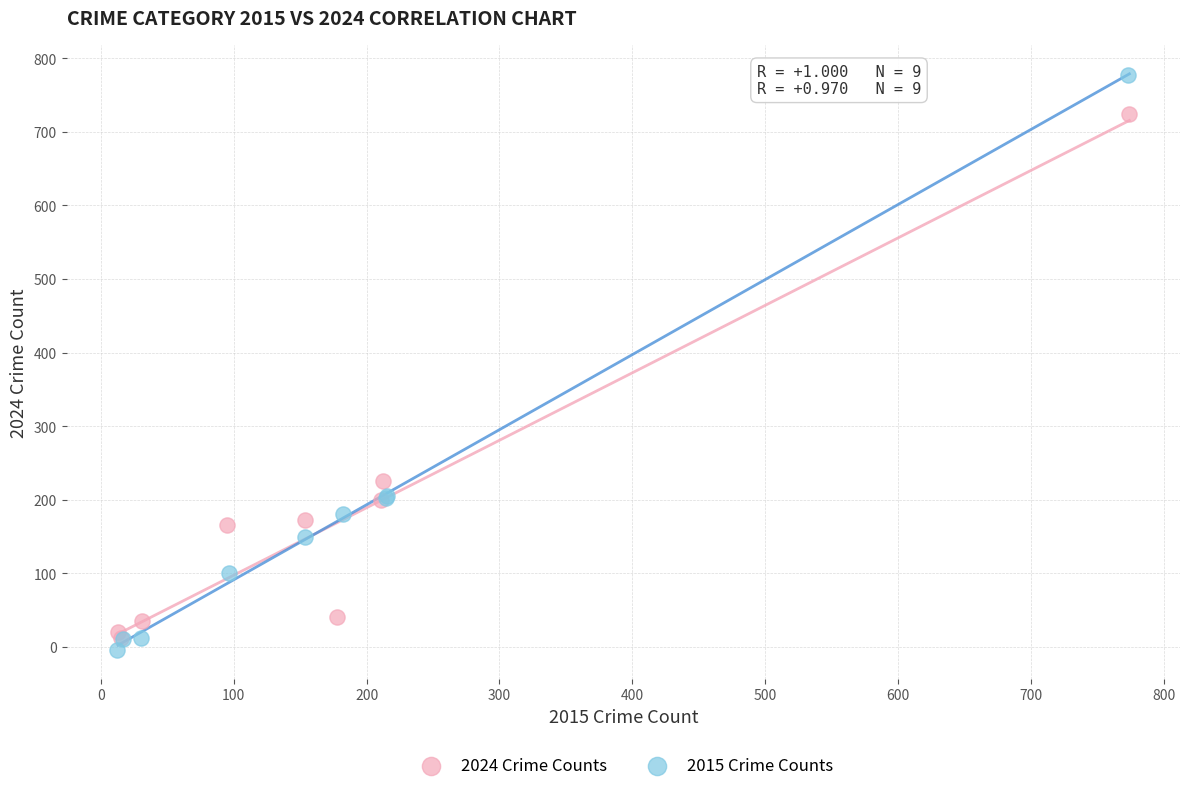

Which series reaches the minimum Y coordinate?

2015 Crime Counts